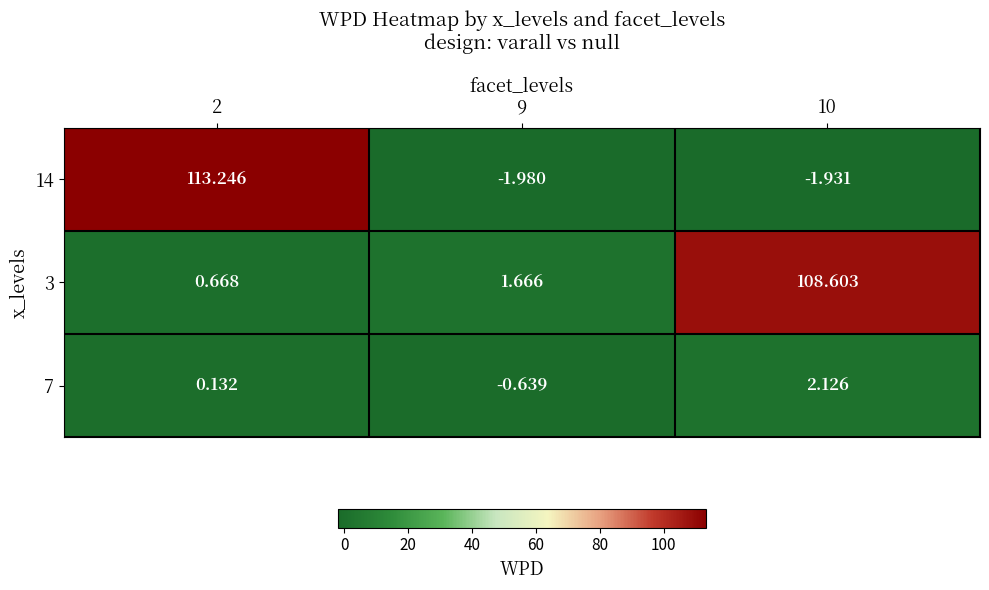

Is the value of 3 at 2 greater than the value of 14 at 2?

No